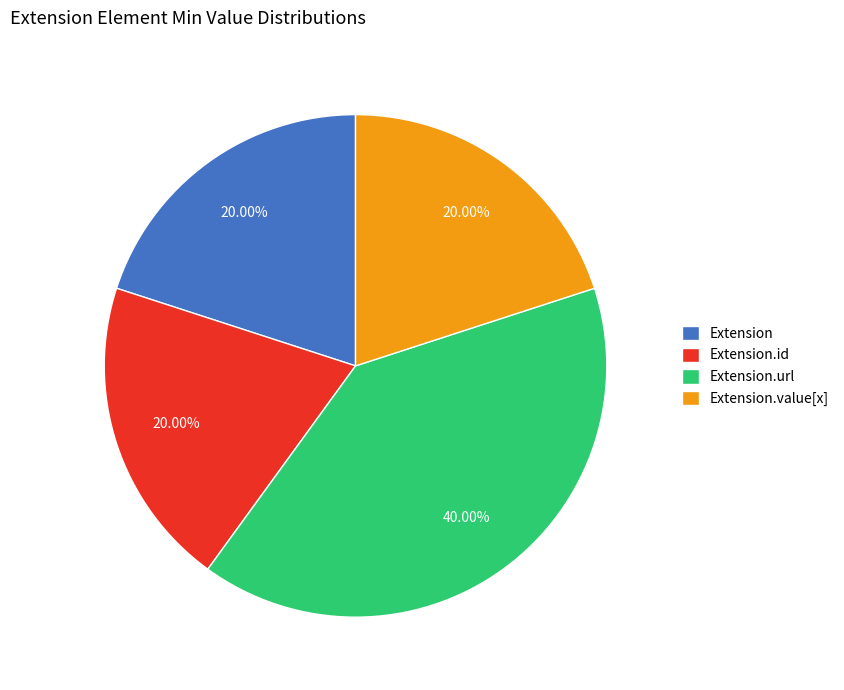

True or false: Extension.url accounts for 92% of the total.

False